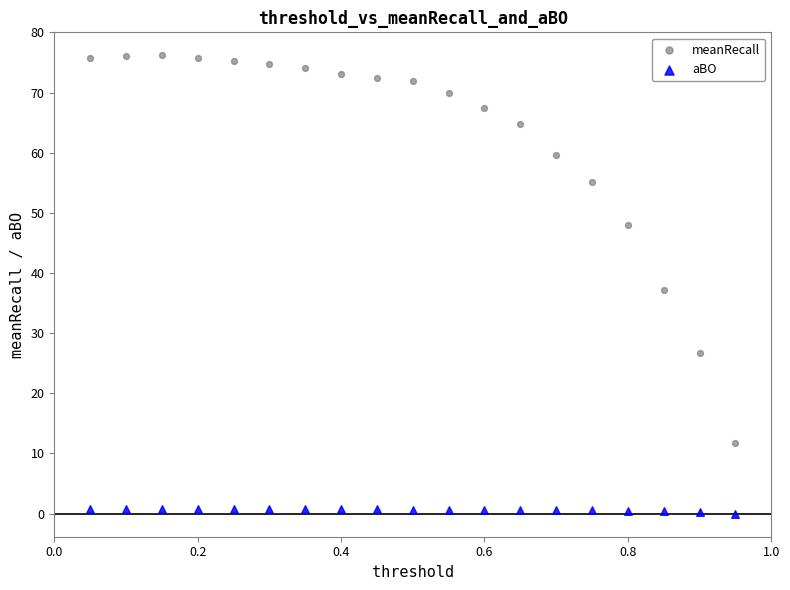

Which series contains the highest Y value?

meanRecall